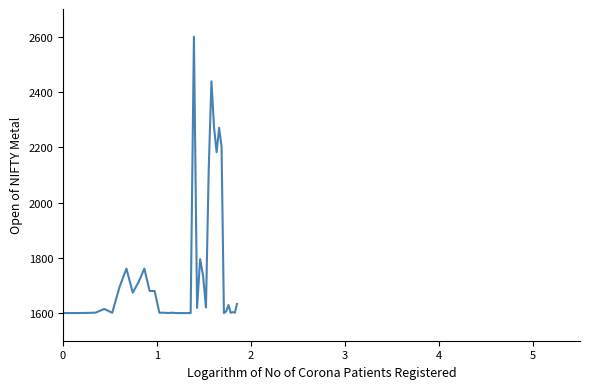

What is the difference between the maximum and minimum values?

1000.0